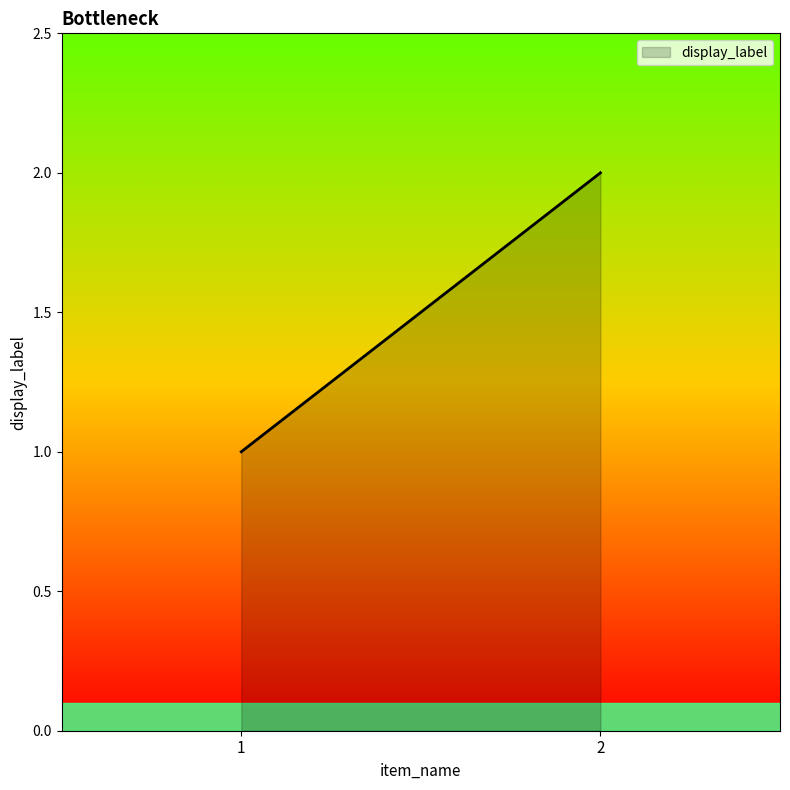

True or false: the data shows 2 at 2.

True